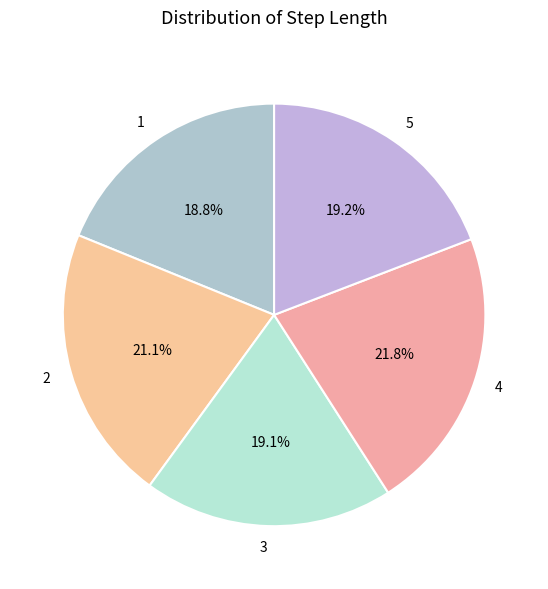

True or false: 4 accounts for 22% of the total.

True